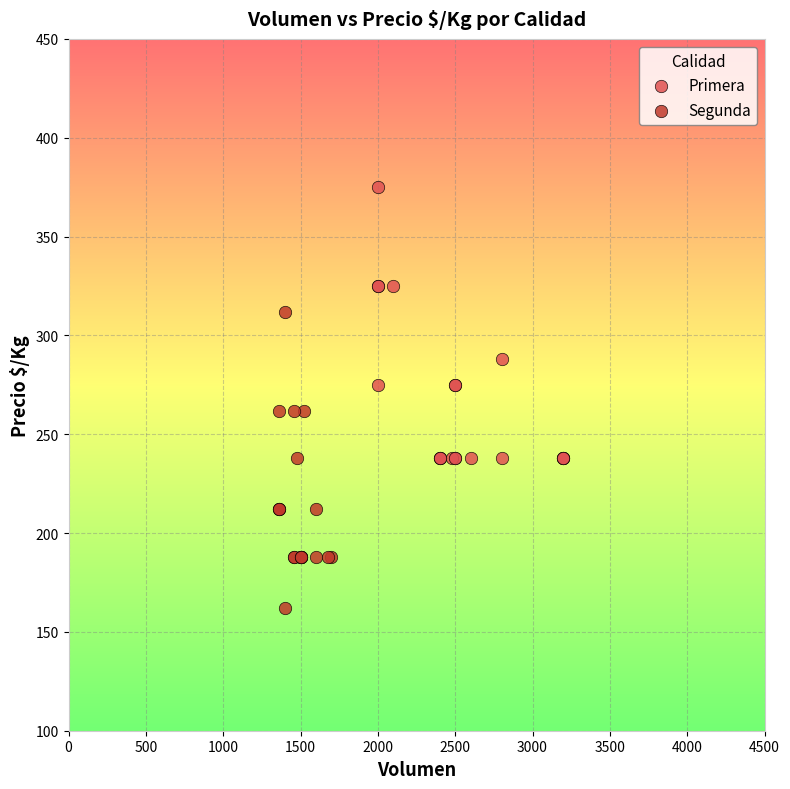

Which series contains the highest Y value?

Primera